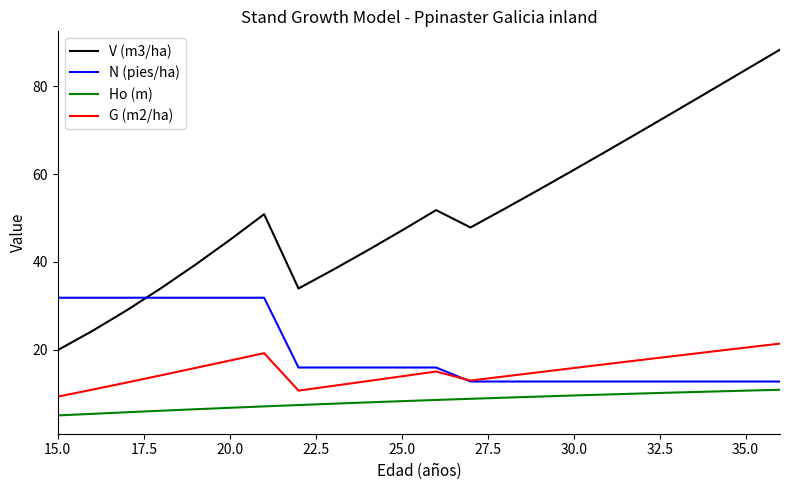

Which series has the largest total across all categories?

V (m3/ha)